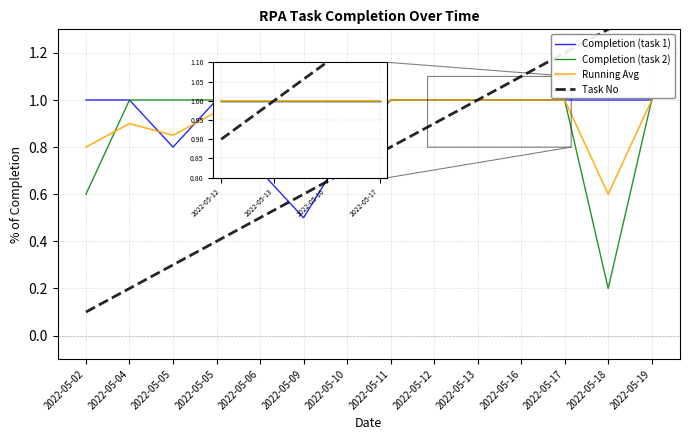

The Task No series shows 0.2 at 2022-05-05. True or false?

False